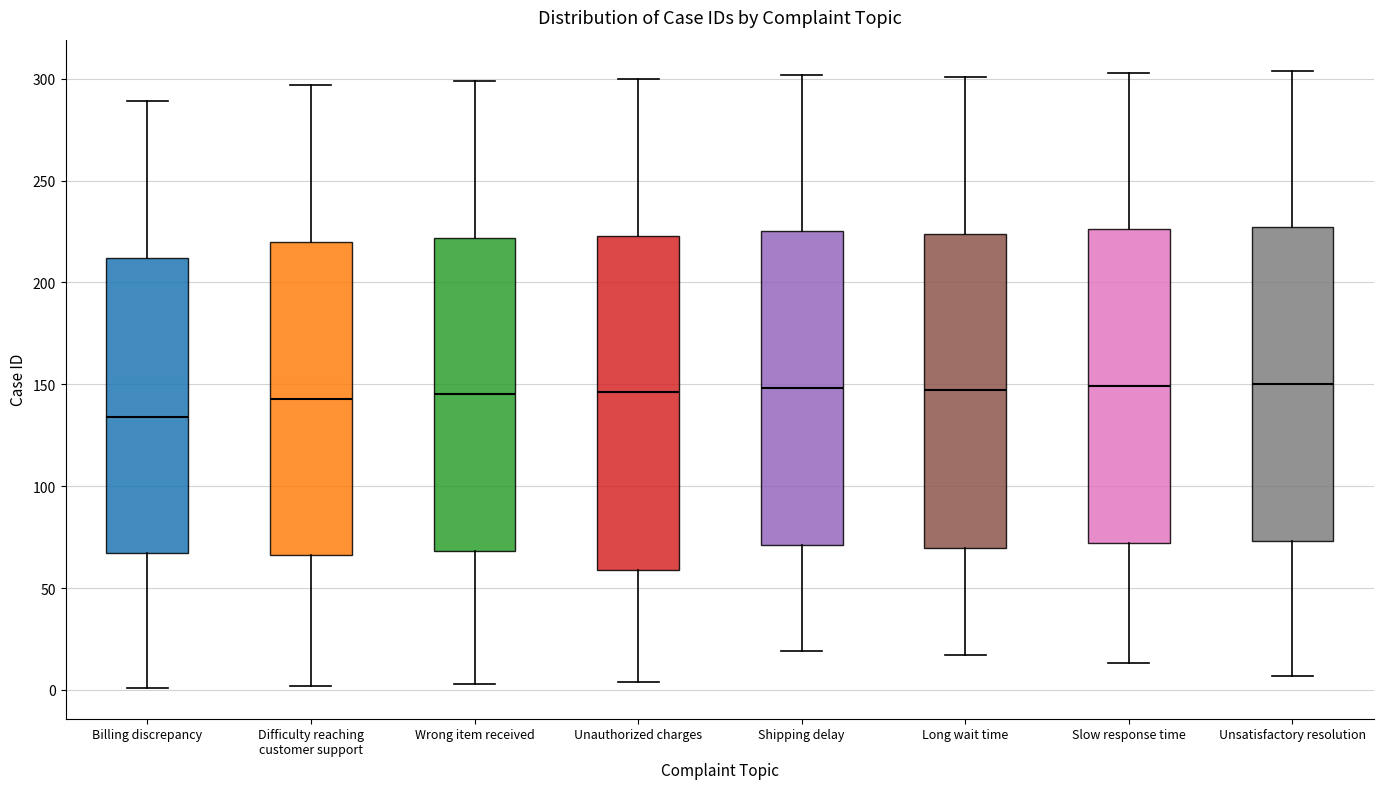

Reading left to right, transcribe this box plot: for each box, give where its median line is, the range the box spans, and where its two whiskers end, as read against the y-axis. The values are not printed on the chart, so give them approximately, as read against the axis.

Billing discrepancy: median 135, box 65 to 210, whiskers 0 to 290
Difficulty reaching customer support: median 145, box 65 to 220, whiskers 0 to 295
Wrong item received: median 145, box 70 to 220, whiskers 5 to 300
Unauthorized charges: median 145, box 60 to 225, whiskers 5 to 300
Shipping delay: median 150, box 70 to 225, whiskers 20 to 300
Long wait time: median 145, box 70 to 225, whiskers 15 to 300
Slow response time: median 150, box 70 to 225, whiskers 15 to 305
Unsatisfactory resolution: median 150, box 75 to 225, whiskers 5 to 305